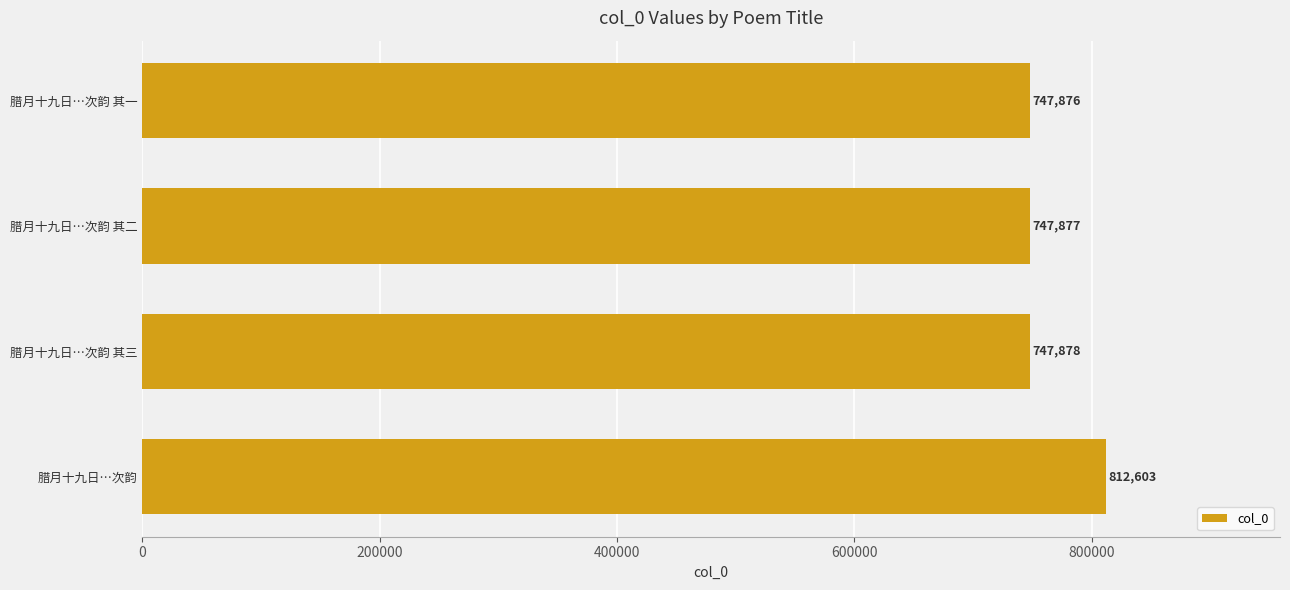

Are the bars grouped side by side (vs. stacked)?

No